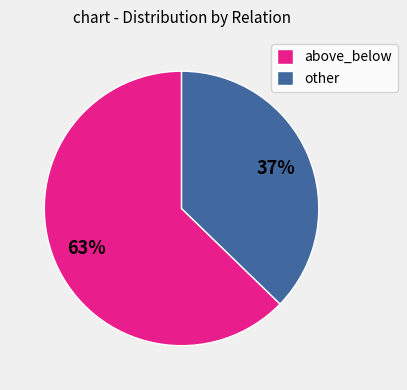

True or false: other accounts for 48% of the total.

False